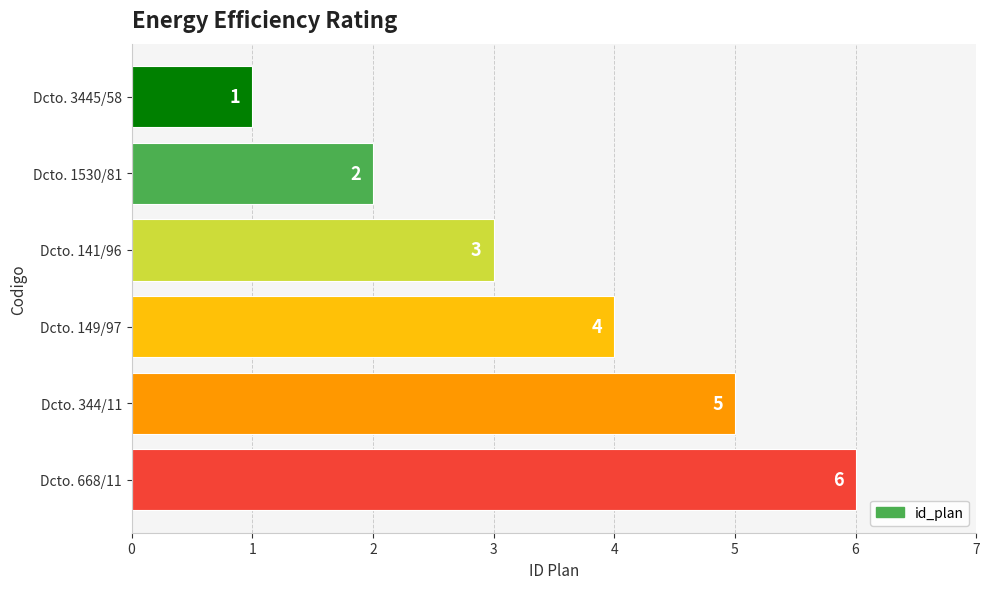

What is the greatest value displayed?

6